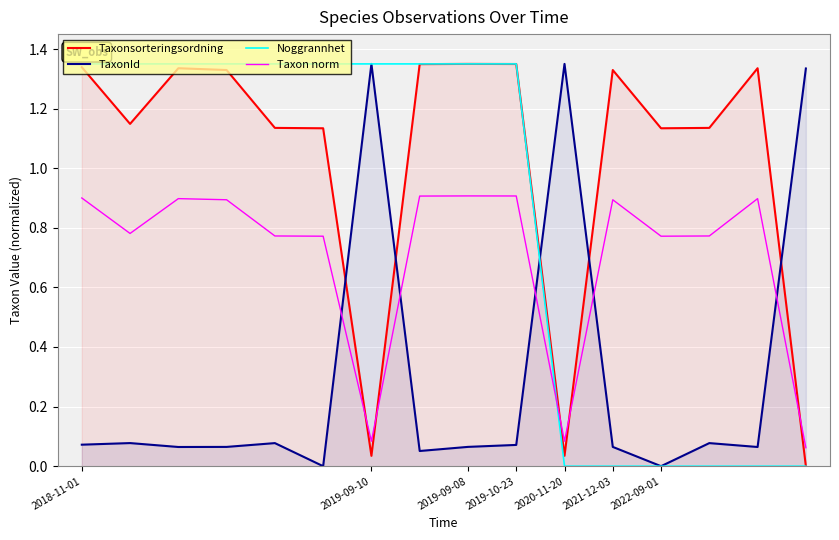

Which series has the widest spread of values?

TaxonId